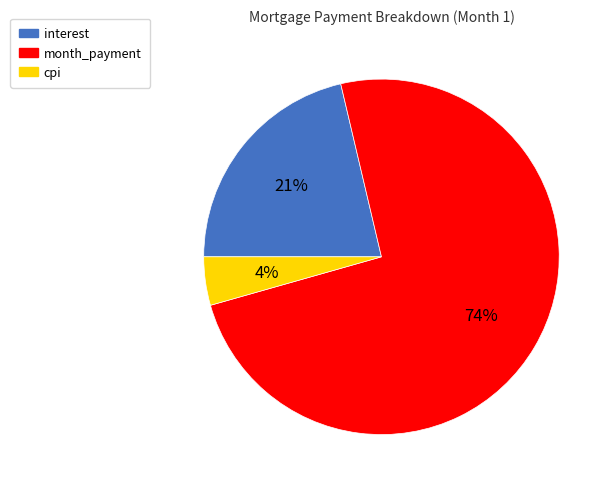

To the nearest percent, what percentage of the pie is cpi?

4%